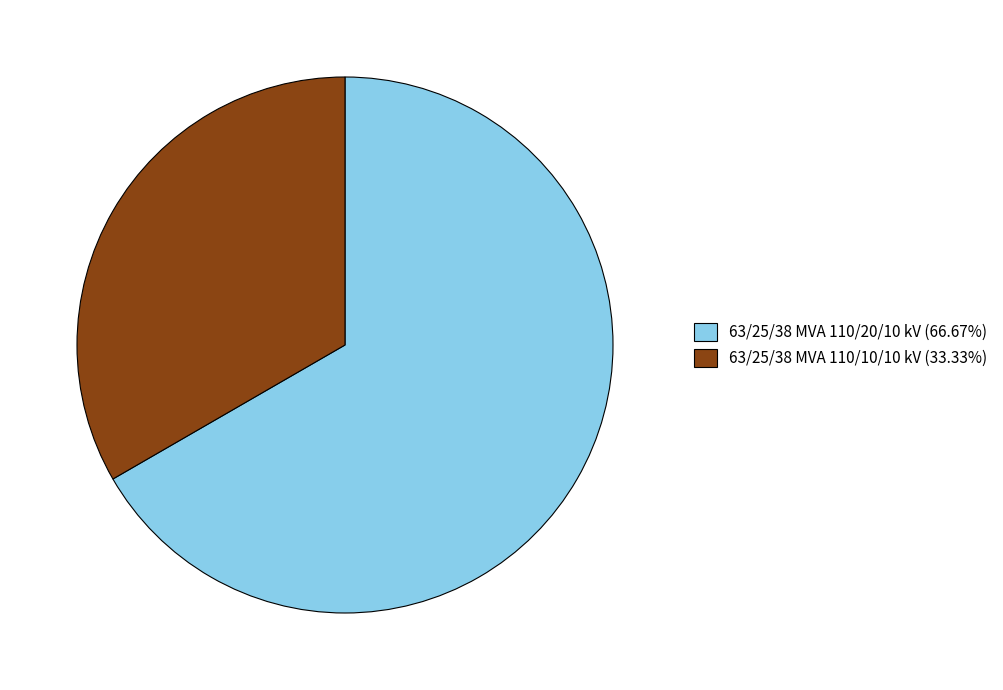

Which has a higher value, 63/25/38 MVA 110/20/10 kV or 63/25/38 MVA 110/10/10 kV?

63/25/38 MVA 110/20/10 kV